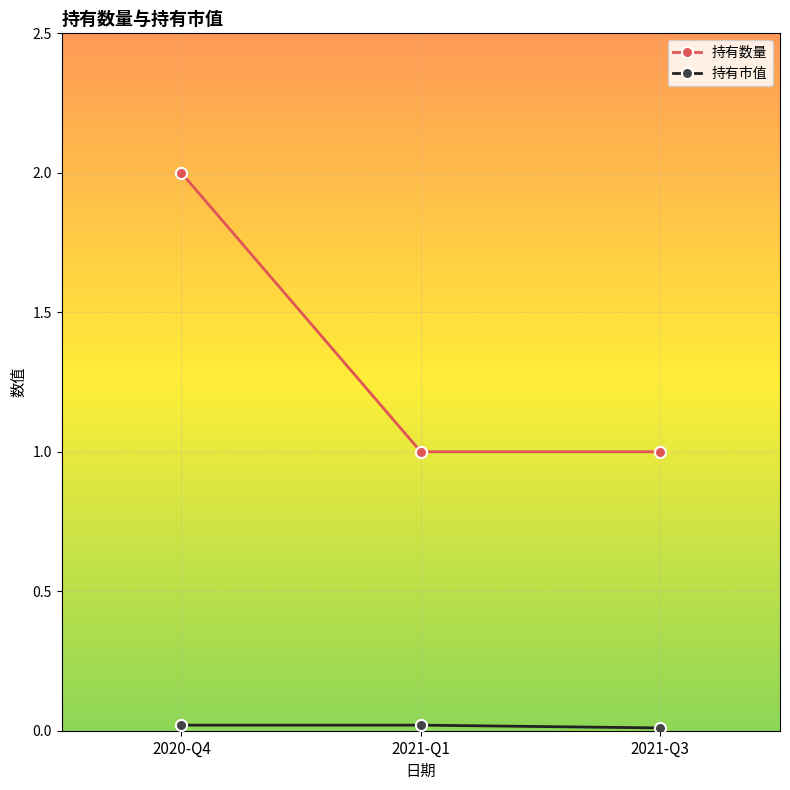

What is the value of the 持有数量 point at the 3rd from the left?

1.0